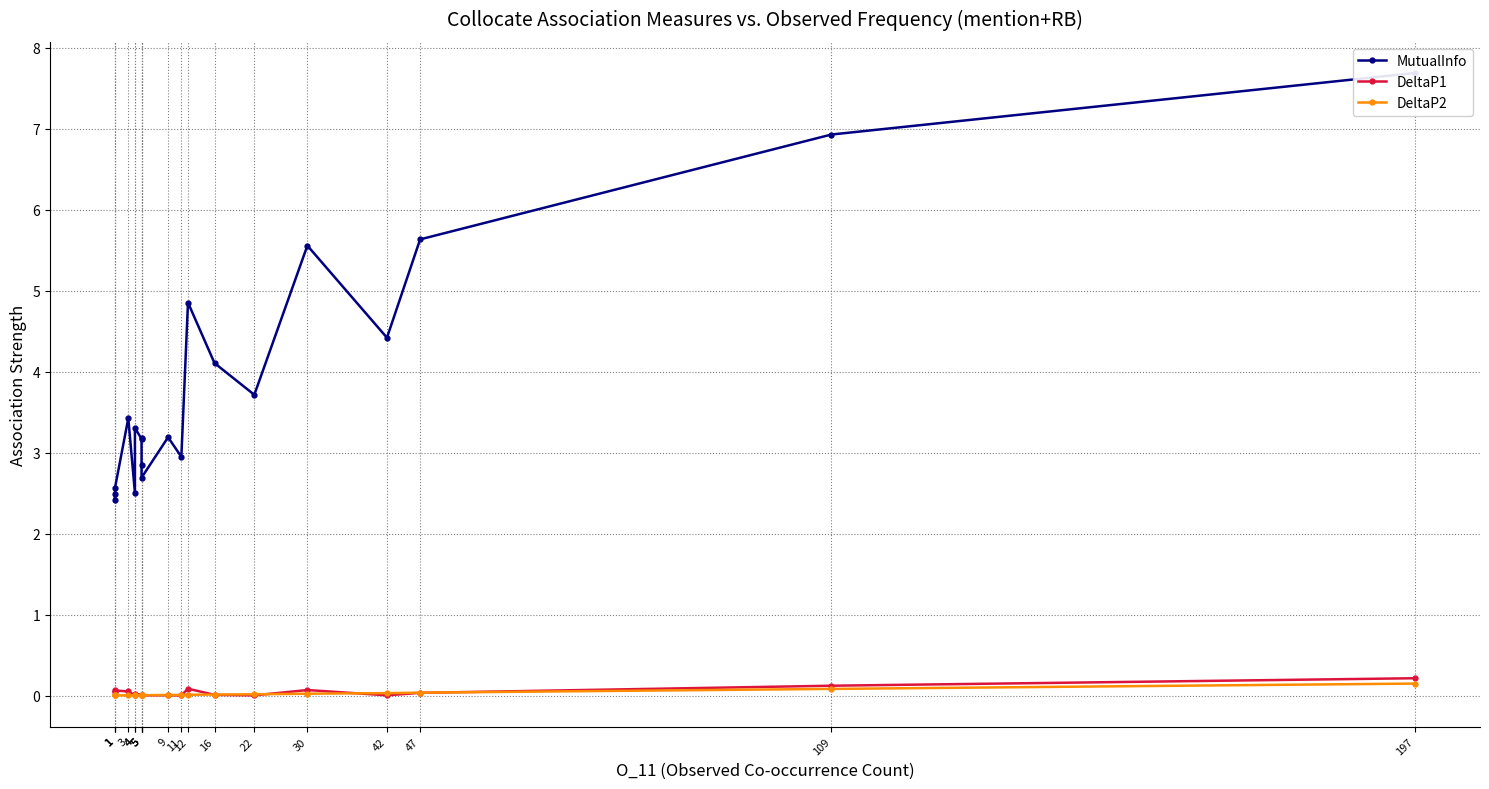

Is this an area chart (filled region under the line)?

No